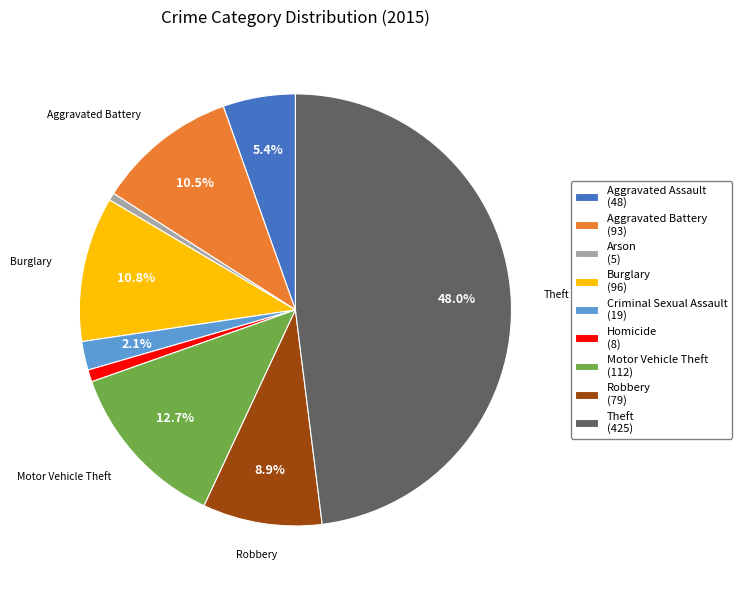

Does any single category account for the majority?

No